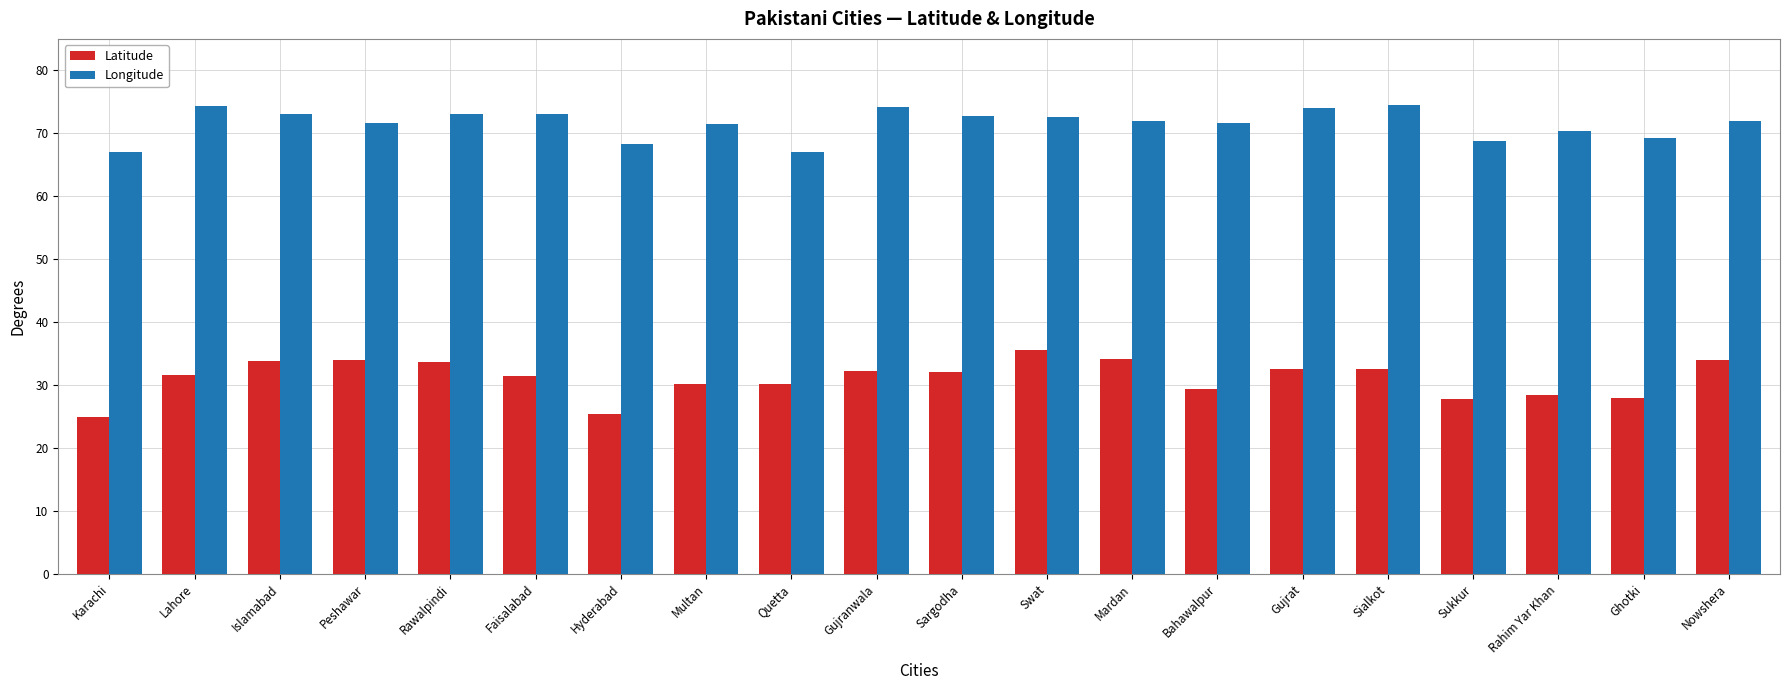

Does the chart contain any negative values?

No